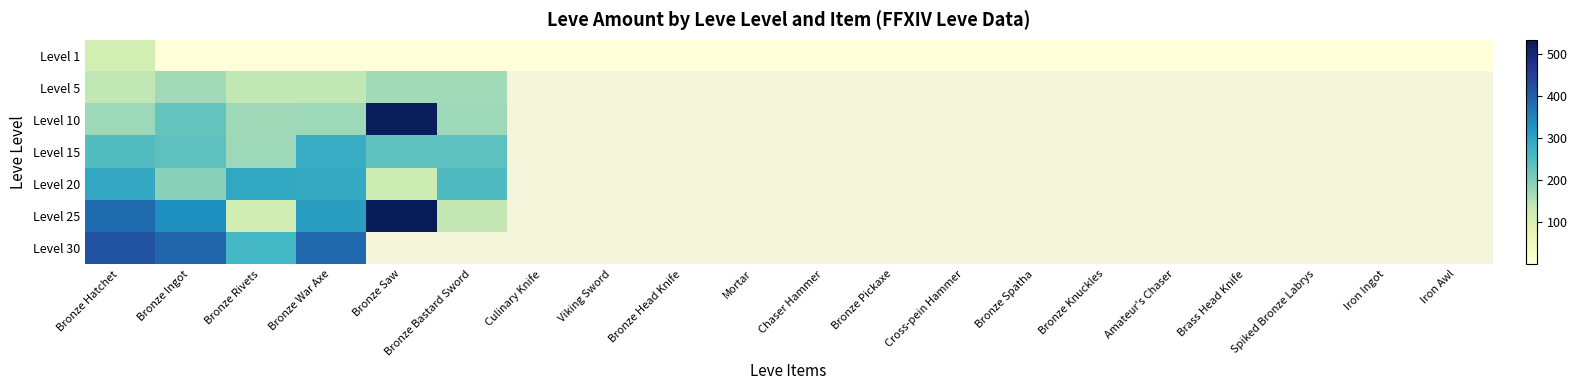

How many categories are shown in the chart?

20